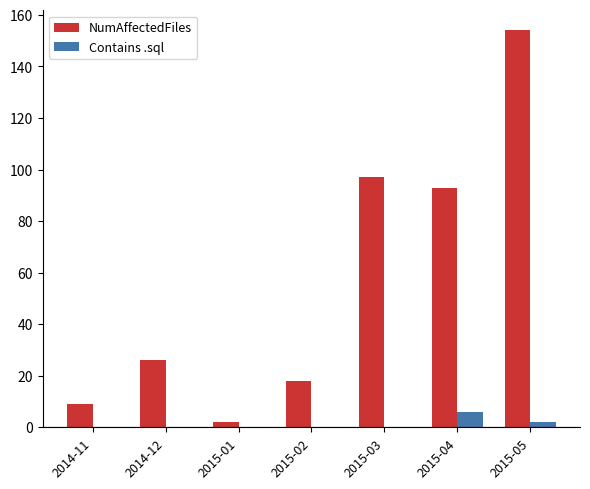

At which category is the sum across all series the highest?

2015-05